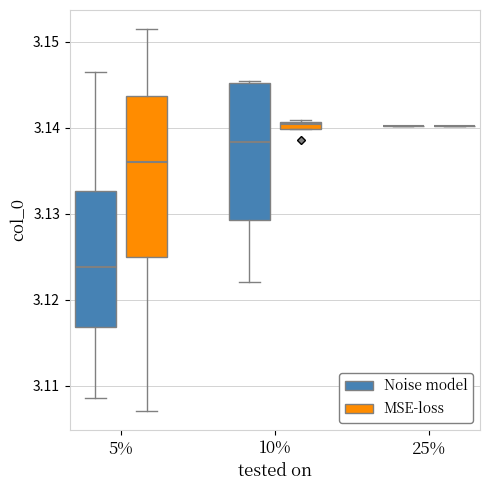

Where is the upper edge of the box for 5% (Noise model) on the y-axis? The values are not printed on the chart, so give them approximately, as read against the axis.

3.133